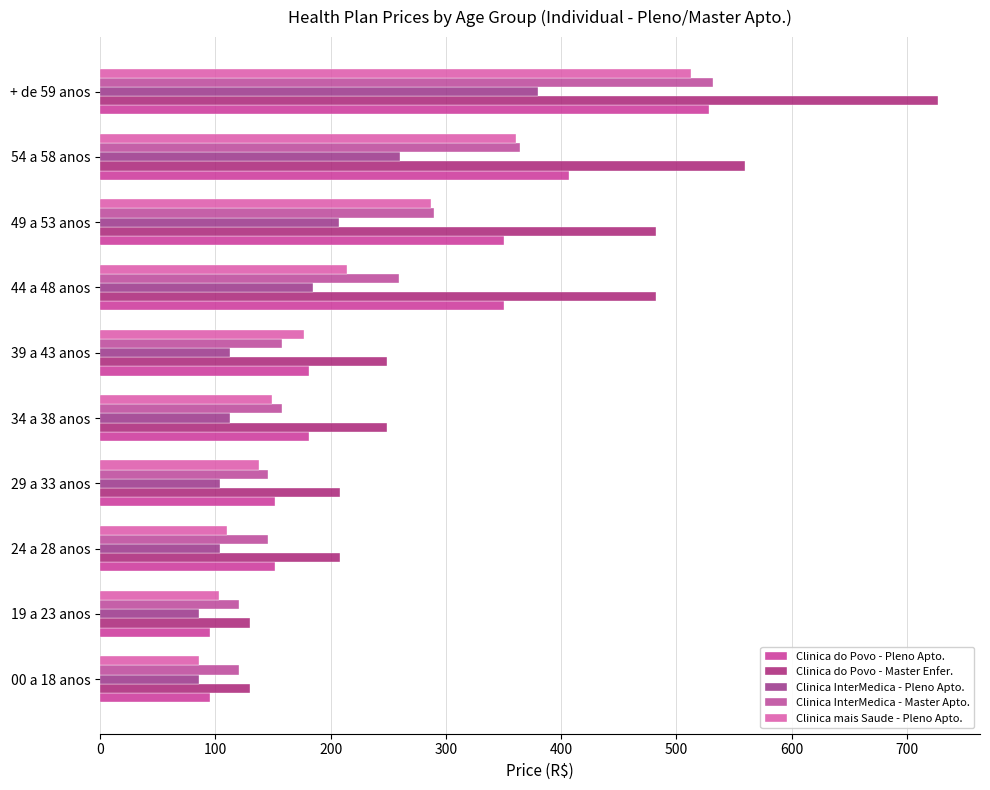

How many series are shown in this chart?

5